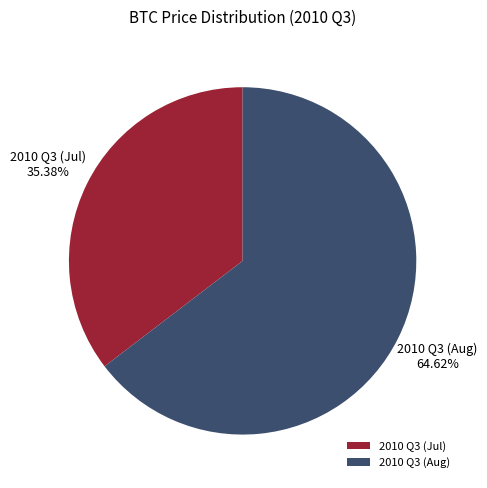

How many slices are in this pie chart?

2